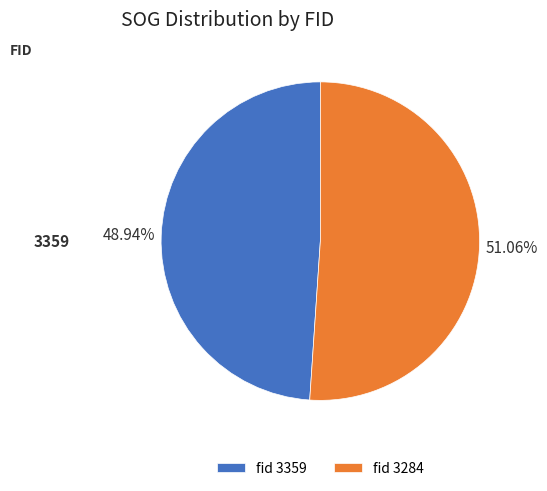

Rank the categories by value from highest to lowest.

fid 3284, fid 3359